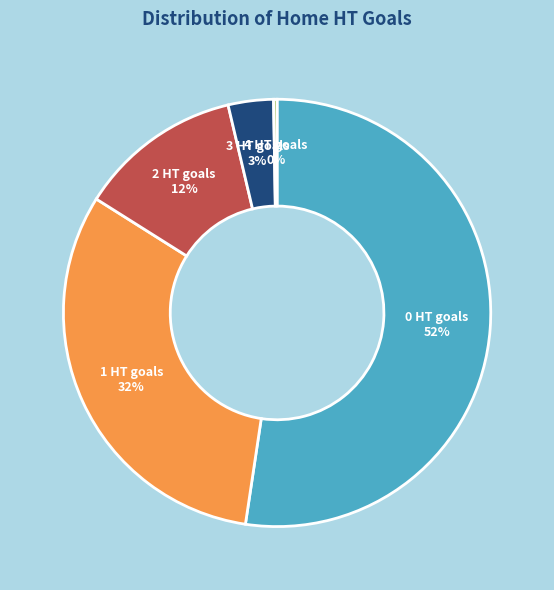

To the nearest percent, what is the average slice percentage?

20%